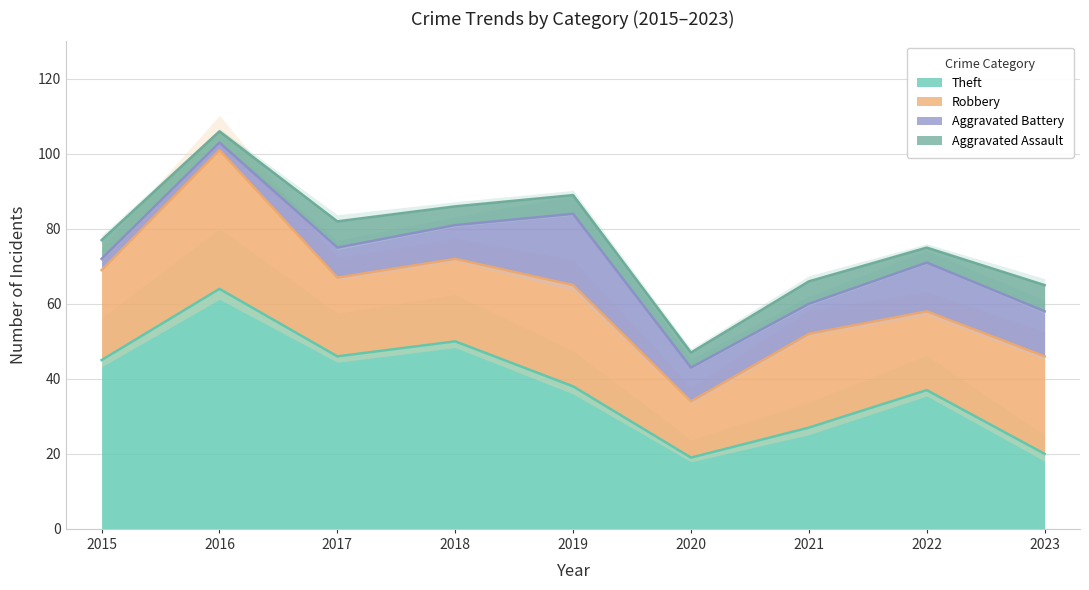

How many interior local valleys does the Aggravated Battery series have?

2